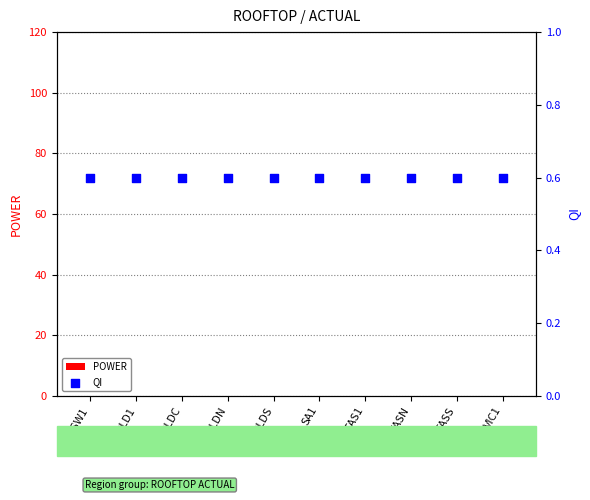

At which category is the sum across all series the highest?

NSW1